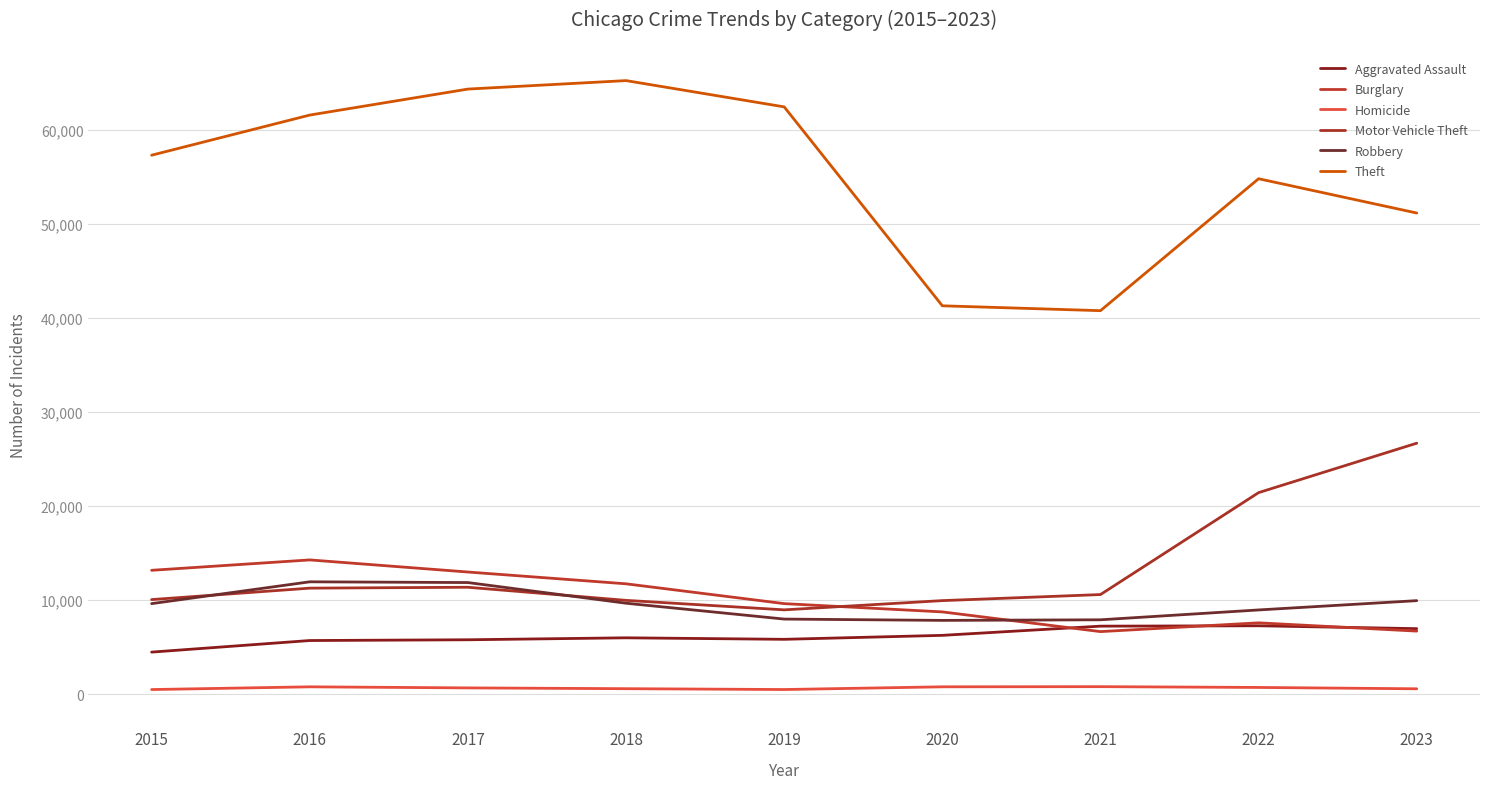

True or false: Burglary has a value of 4346 at 2015.

False